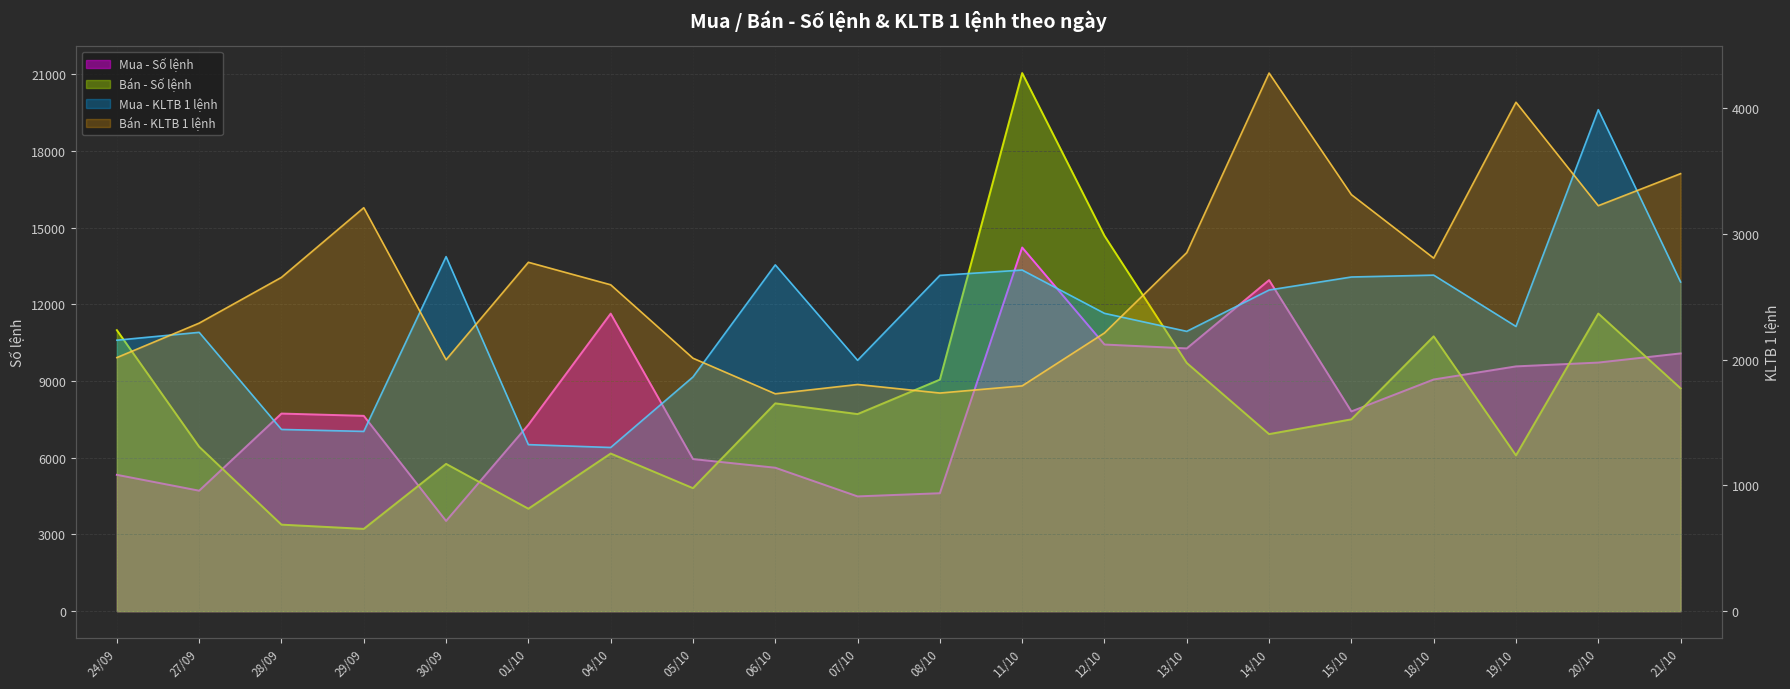

Between which two adjacent categories do Mua - Số lệnh and Bán - Số lệnh first intersect?

27/09 and 28/09